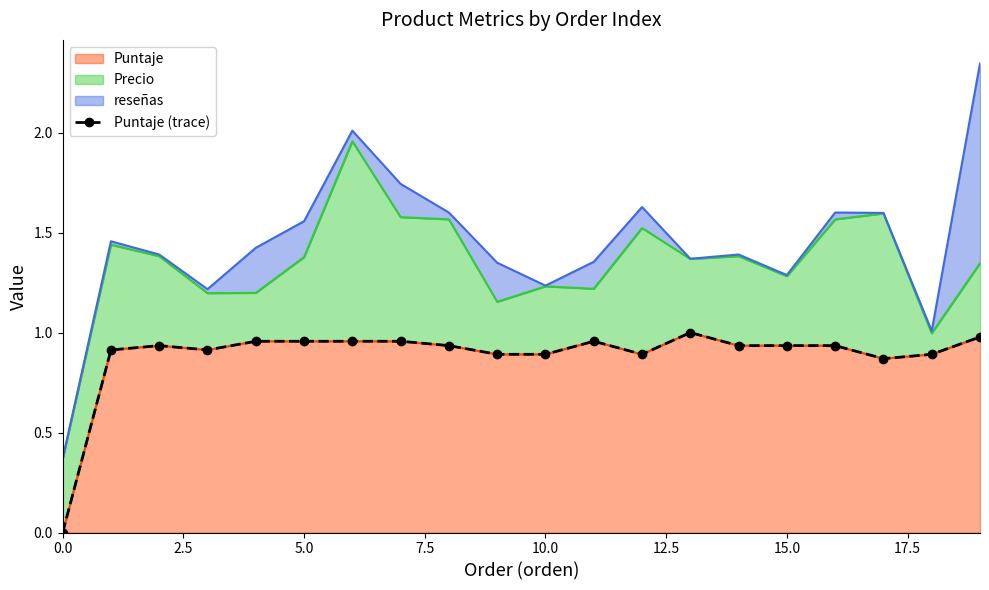

The chart shows a value of 0.3 at 10. True or false?

False